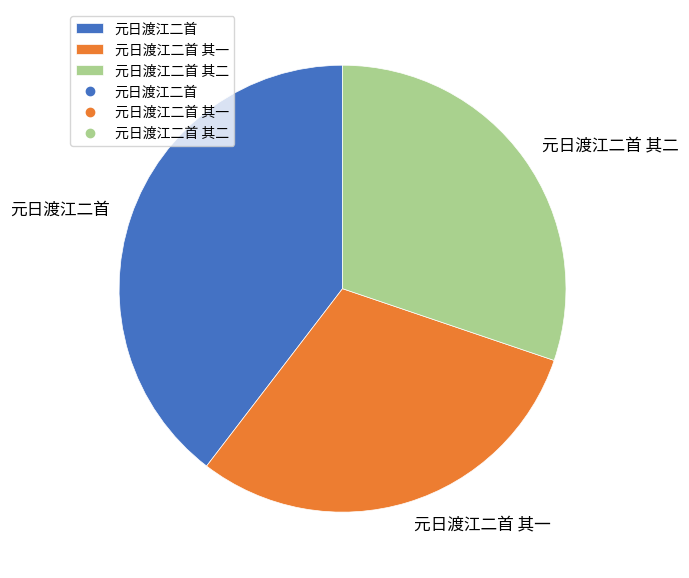

The 元日渡江二首 其二 slice represents 30% of the pie. True or false?

True